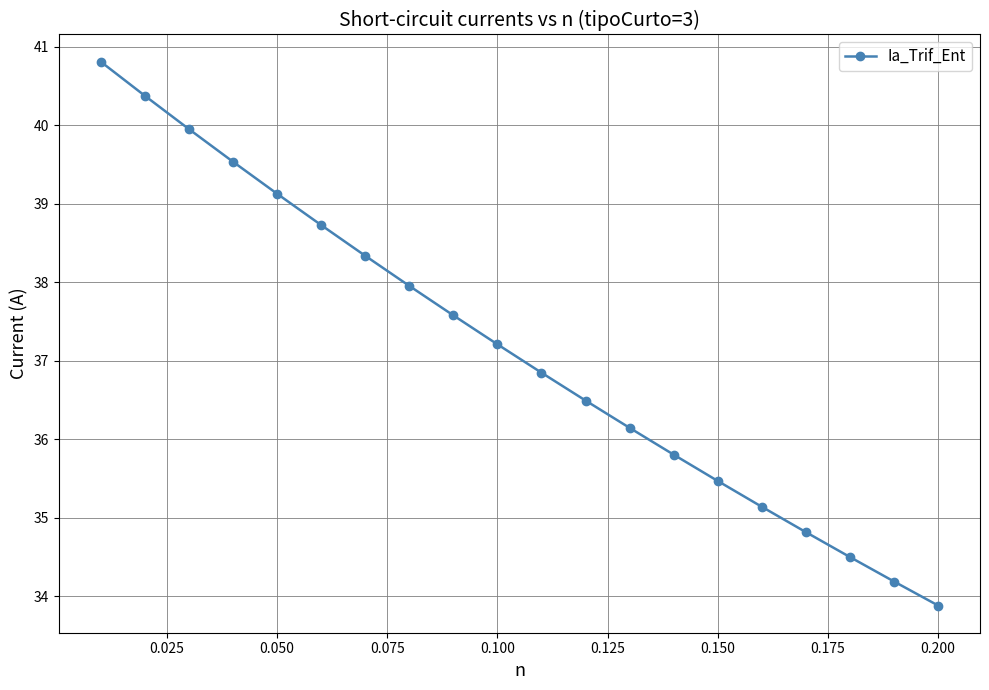

What is the value of the 18th point from the left?

34.5